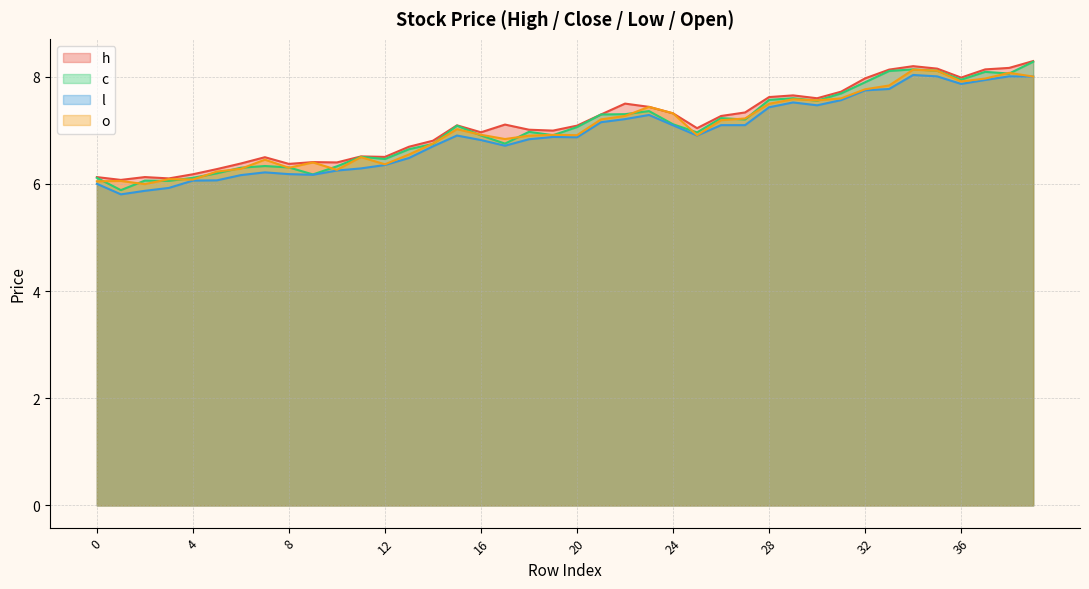

Which series changed the most between 10 and 28?

c